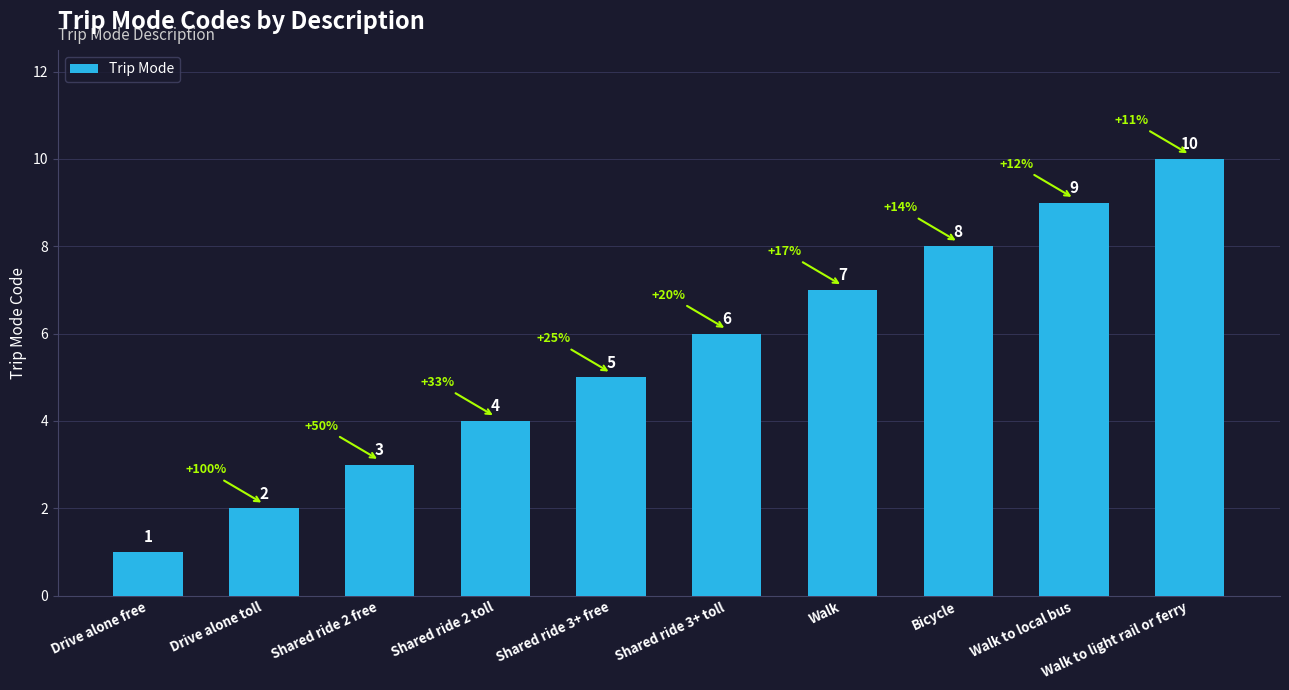

What is the difference between the second highest and minimum values?

8